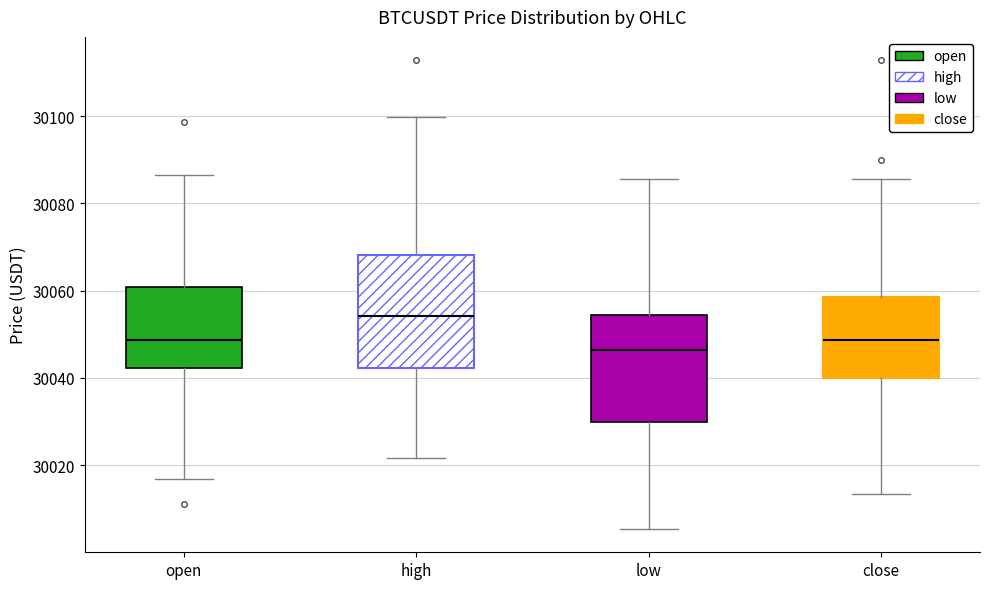

Which box's median line is the lowest?

low